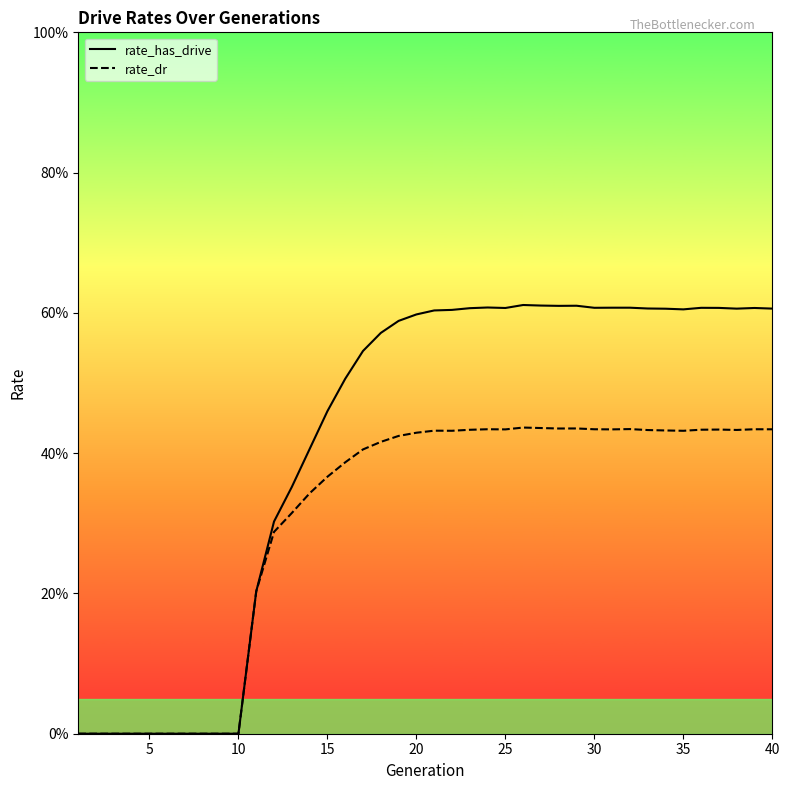

Does the chart have visible grid lines?

No